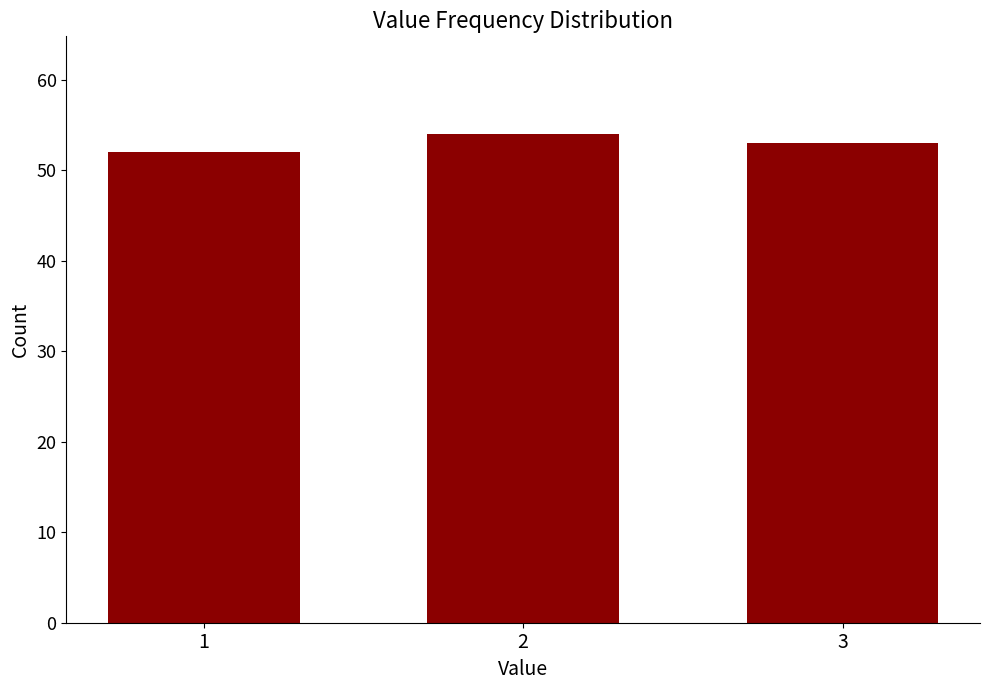

Reading left to right, transcribe all the data shown in this chart.

1=52	2=54	3=53